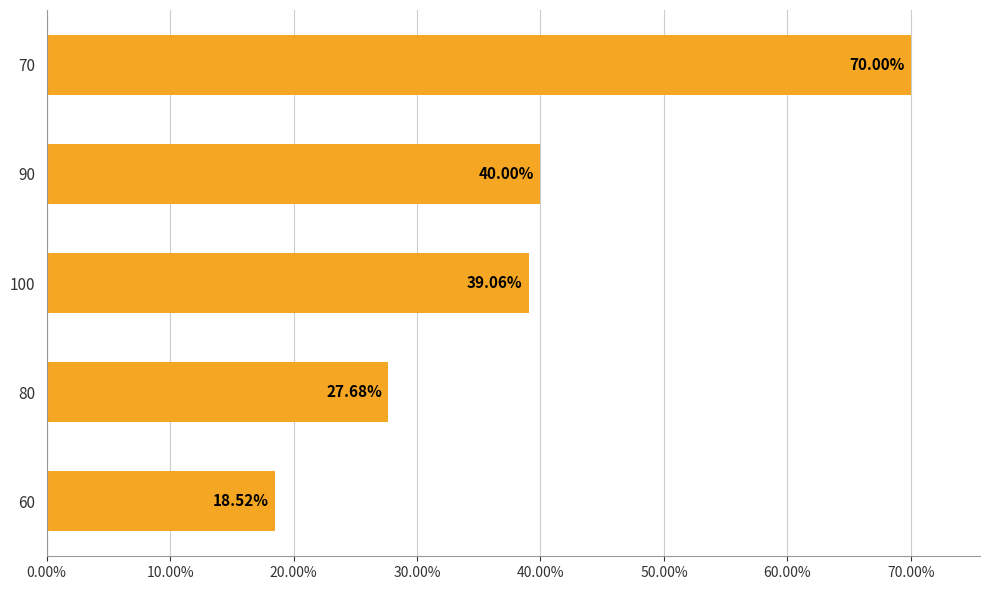

Which category has the highest value across all series?

70